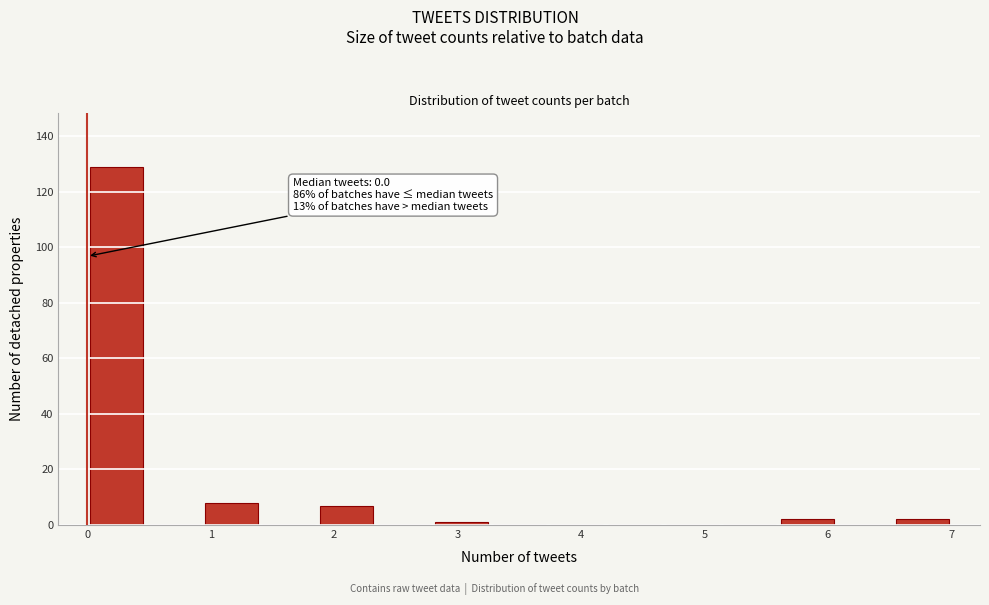

Over which range of the x-axis is the bar tallest?

0.0 to 0.5